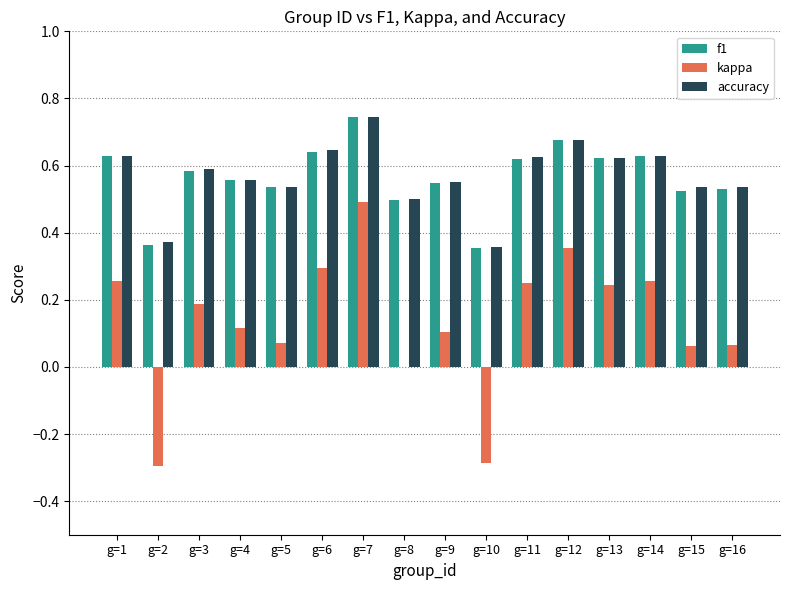

What is the sum of all accuracy values?

9.1